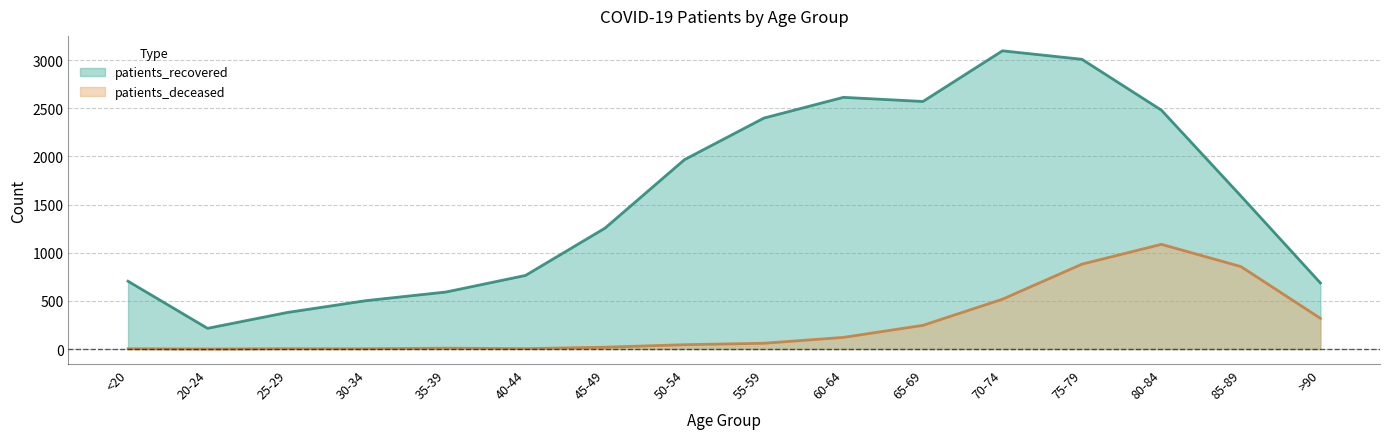

How many lines are shown in the chart?

2